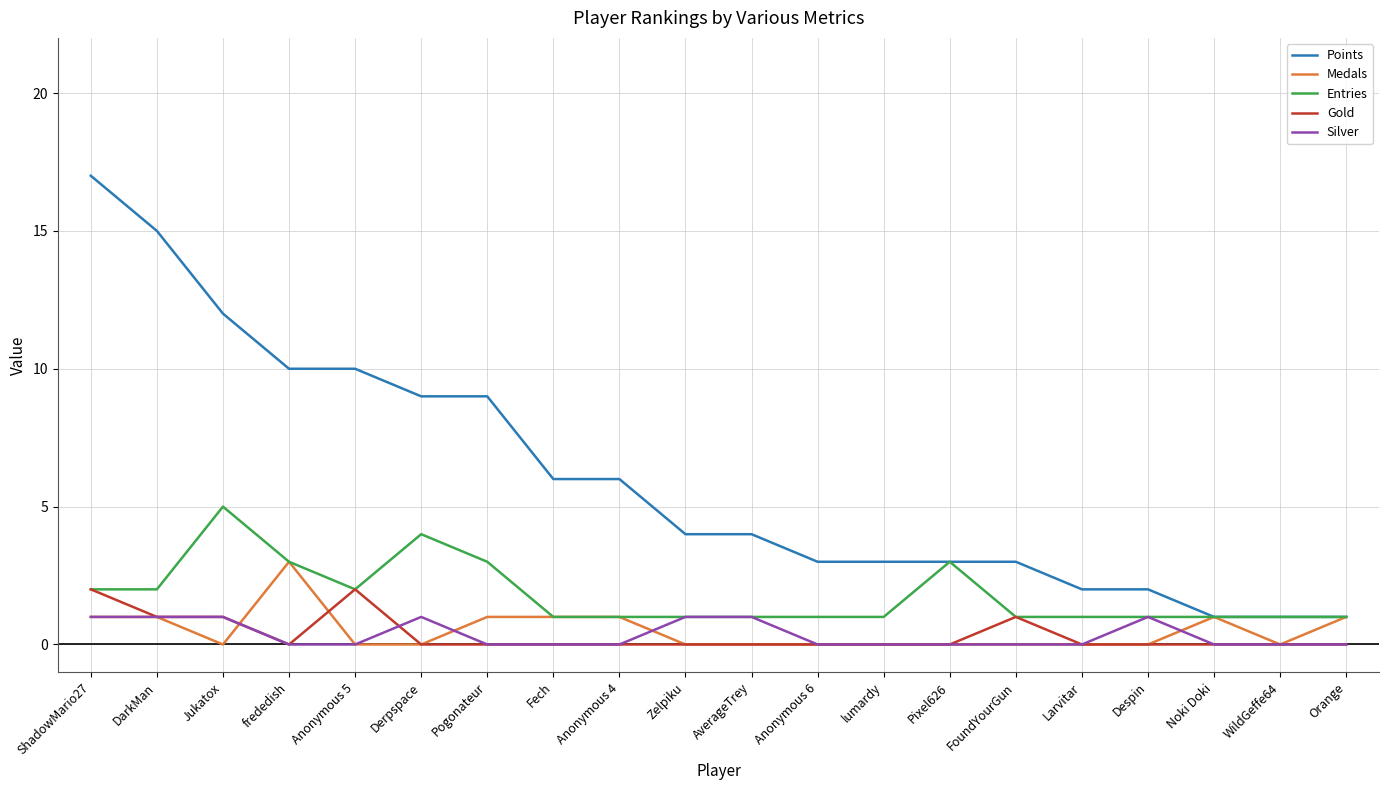

Reading left to right, extract all data points from this chart.

Points: 17	15	12	10	10	9	9	6	6	4	4	3	3	3	3	2	2	1	1	1
Medals: 1	1	0	3	0	0	1	1	1	0	0	0	0	0	0	0	0	1	0	1
Entries: 2	2	5	3	2	4	3	1	1	1	1	1	1	3	1	1	1	1	1	1
Gold: 2	1	1	0	2	0	0	0	0	0	0	0	0	0	1	0	0	0	0	0
Silver: 1	1	1	0	0	1	0	0	0	1	1	0	0	0	0	0	1	0	0	0